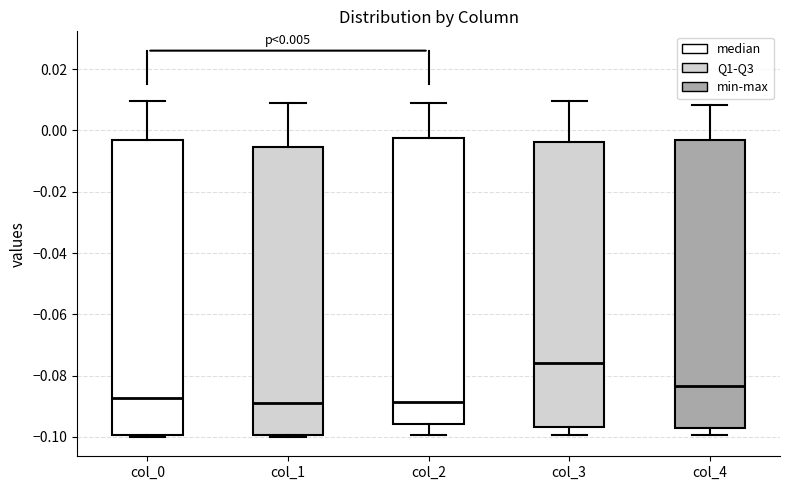

Which box is the tallest, from its lower edge to its upper edge?

col_0